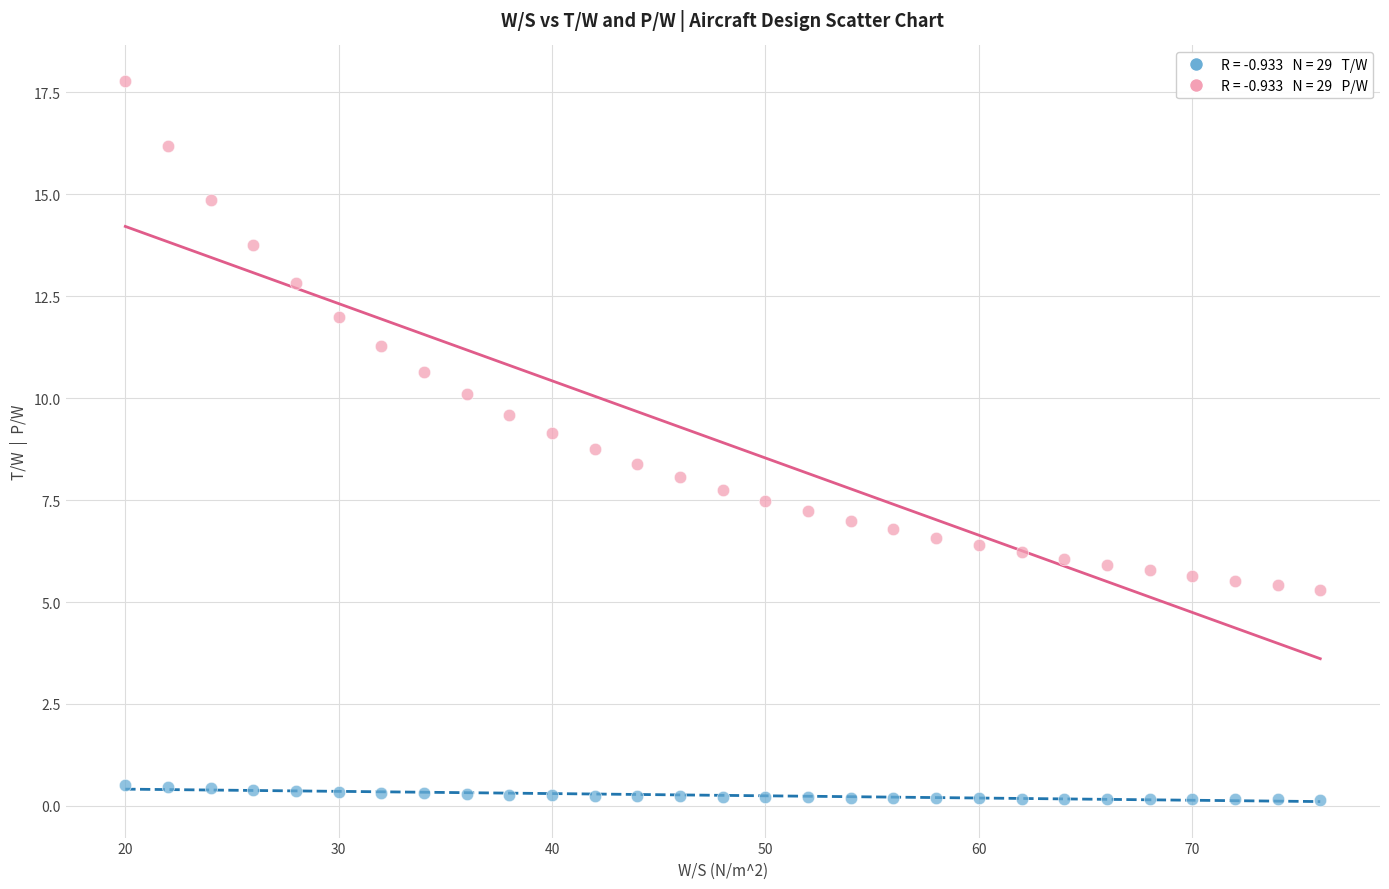

Across all data points, what is the range of X values (max minus min)?

56.0